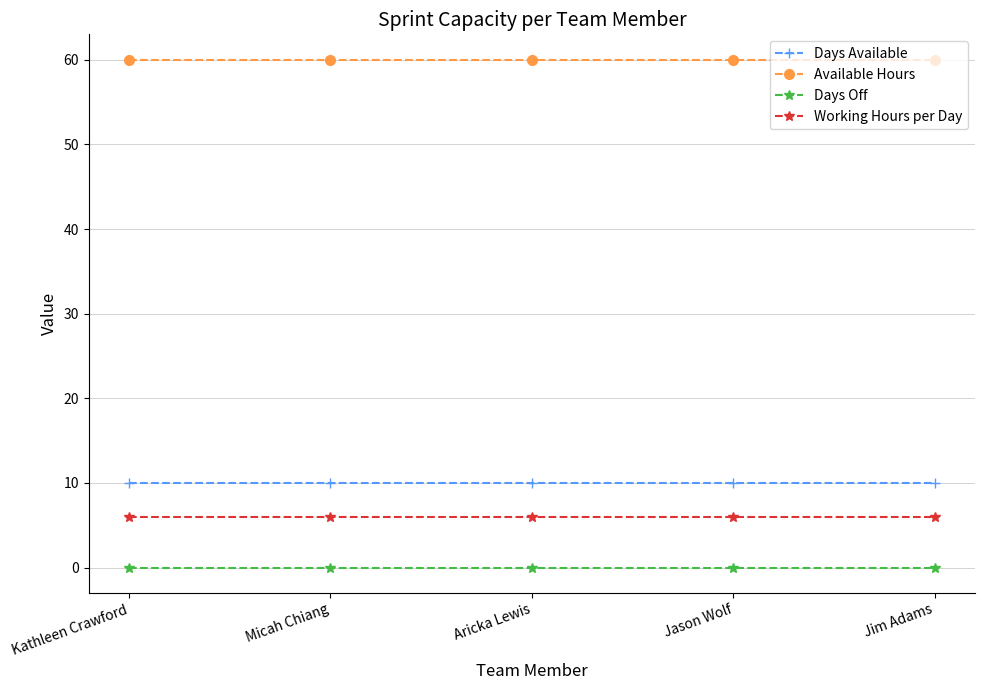

Reading left to right, what are all the values shown in this chart?

Days Available: Kathleen Crawford=10	Micah Chiang=10	Aricka Lewis=10	Jason Wolf=10	Jim Adams=10
Available Hours: Kathleen Crawford=60	Micah Chiang=60	Aricka Lewis=60	Jason Wolf=60	Jim Adams=60
Days Off: Kathleen Crawford=0	Micah Chiang=0	Aricka Lewis=0	Jason Wolf=0	Jim Adams=0
Working Hours per Day: Kathleen Crawford=6	Micah Chiang=6	Aricka Lewis=6	Jason Wolf=6	Jim Adams=6